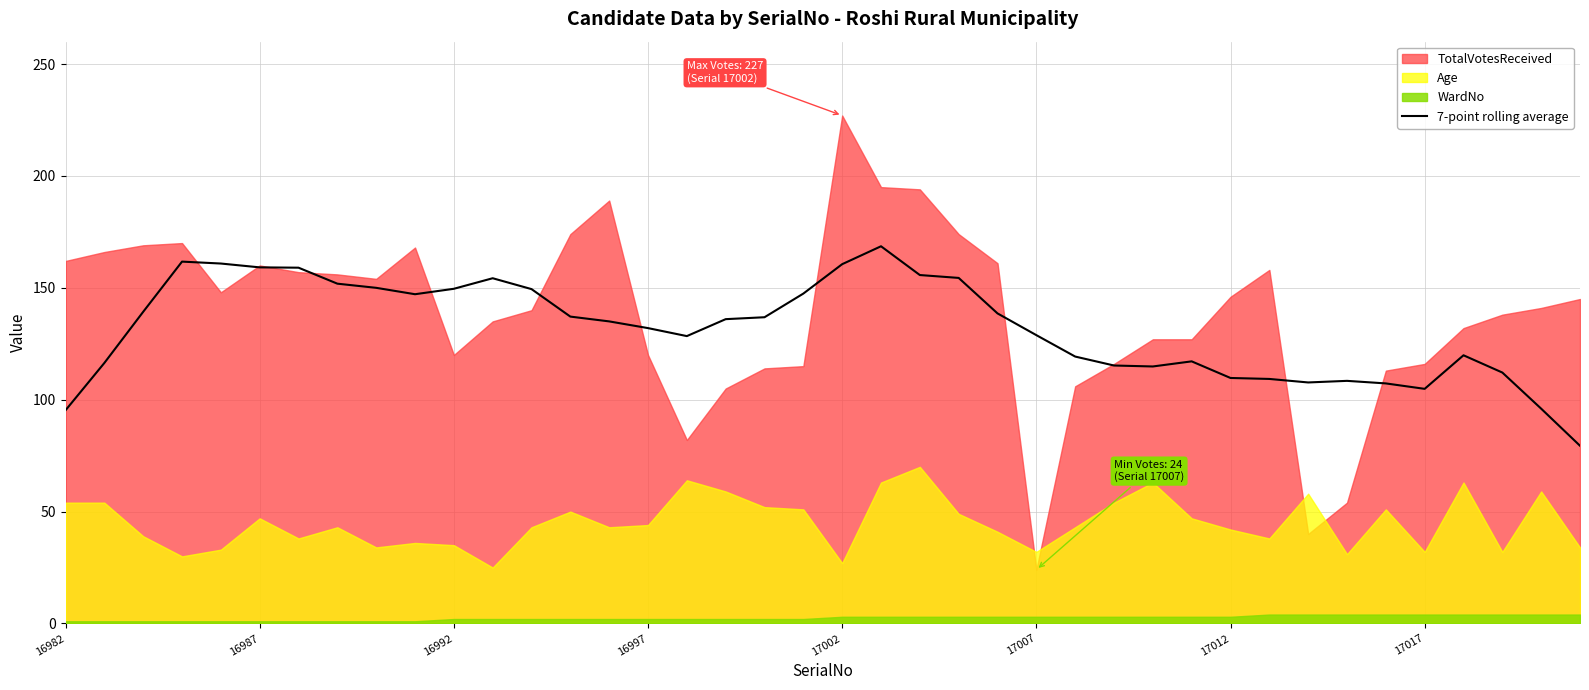

What is the minimum value for 7-point rolling average?

79.4